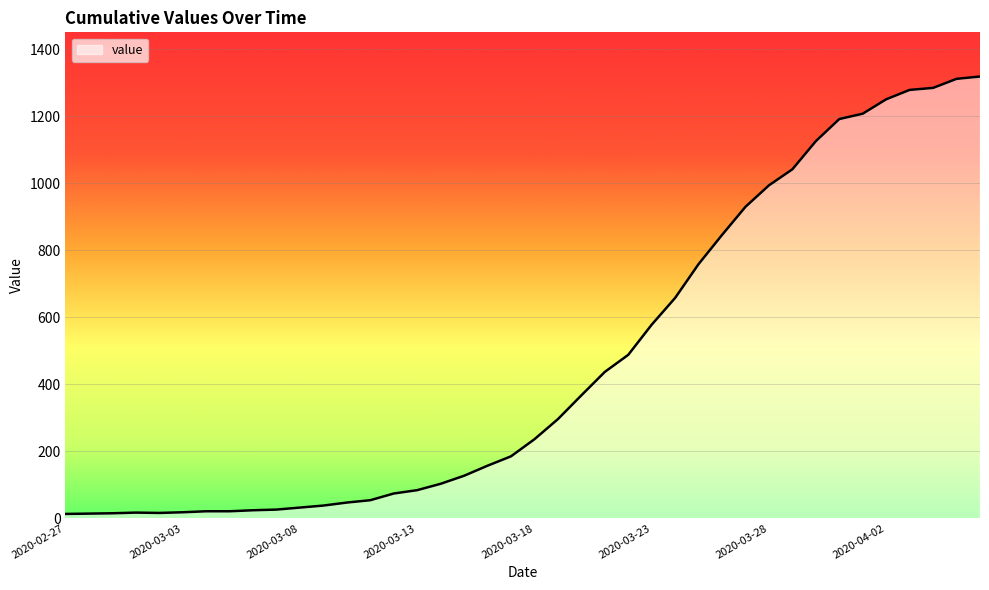

Does the chart display data point markers on the line(s)?

No